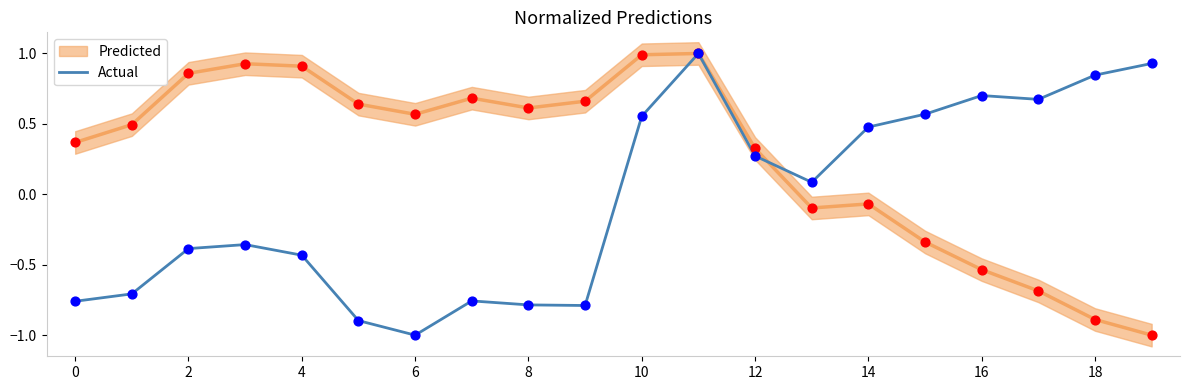

What is the lowest value of the Actual series?

-1.0